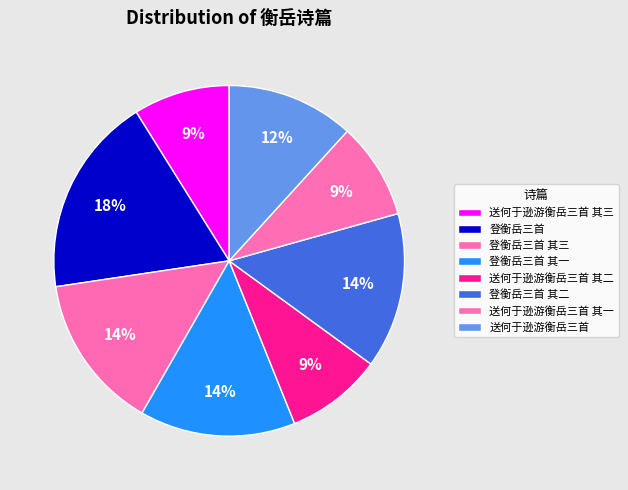

Which category has the smallest portion of the pie?

送何于逊游衡岳三首 其一